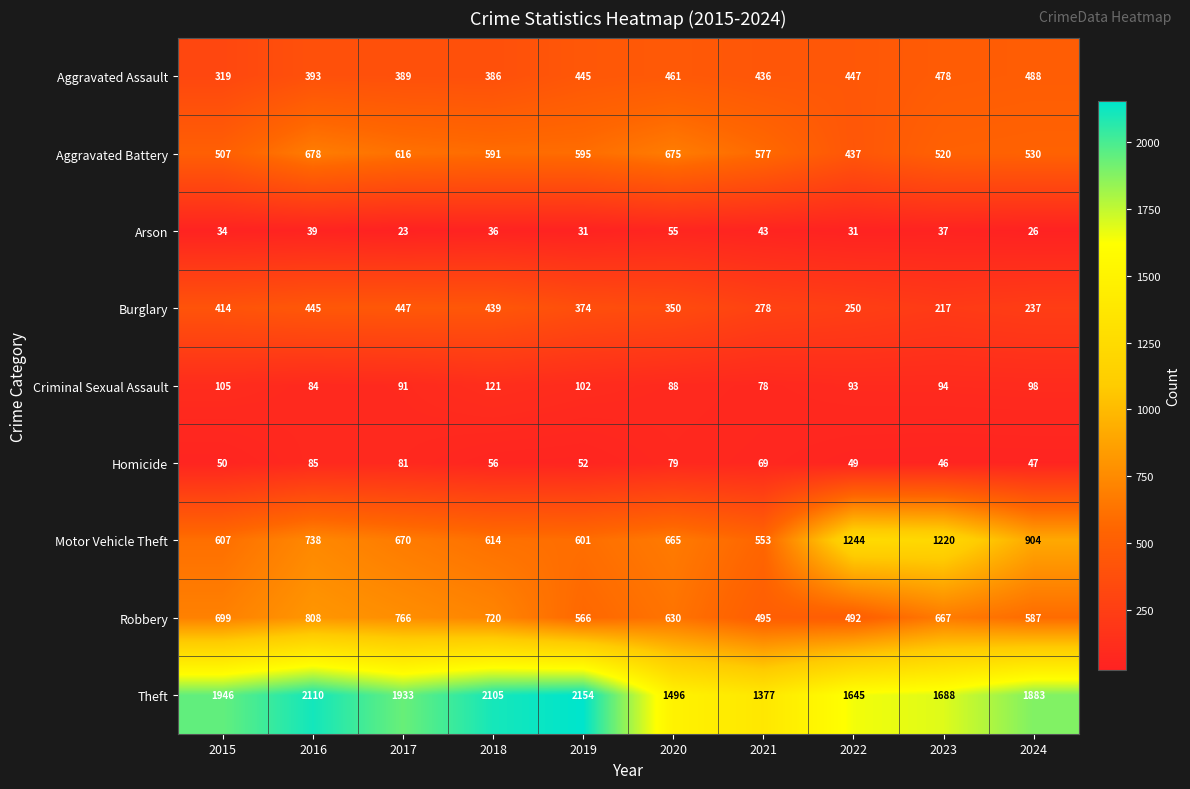

At which label is Criminal Sexual Assault closest to 99?

2024